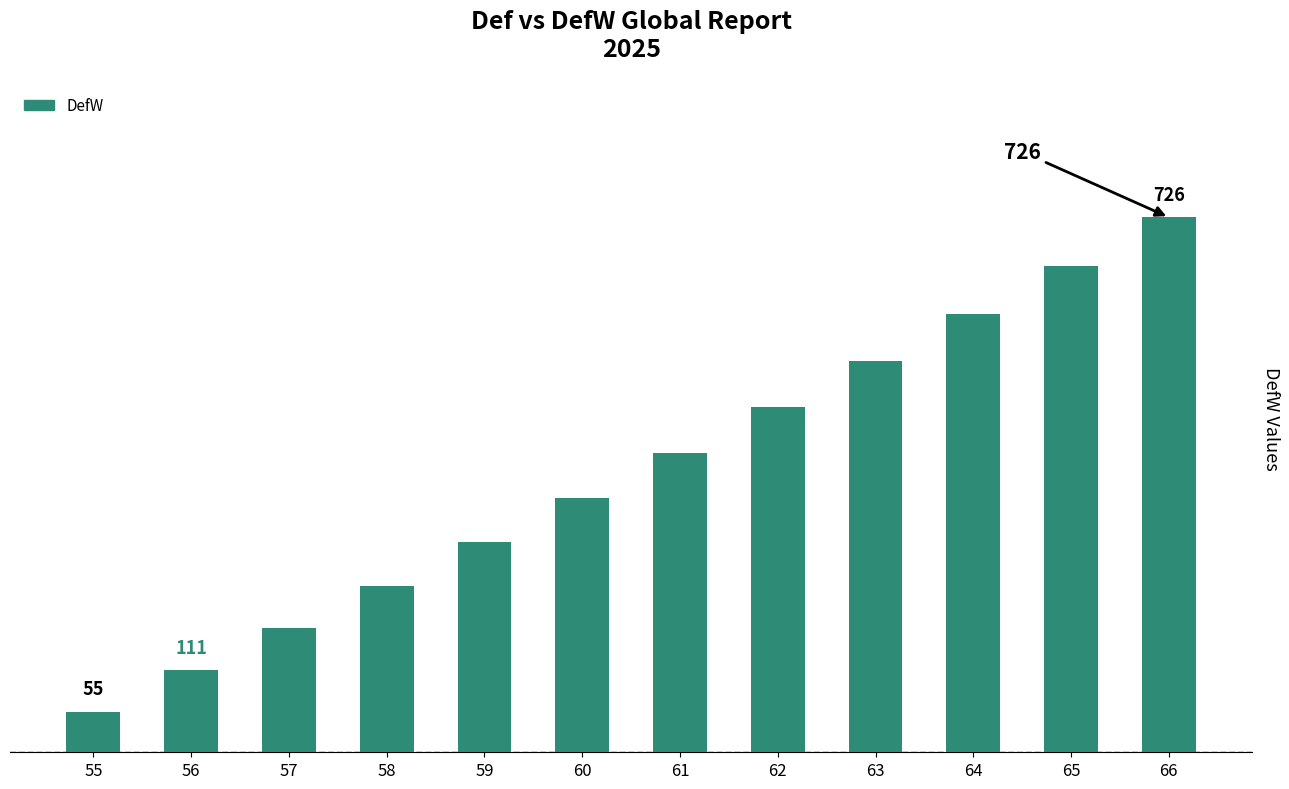

Which label corresponds to the largest value in the chart?

66